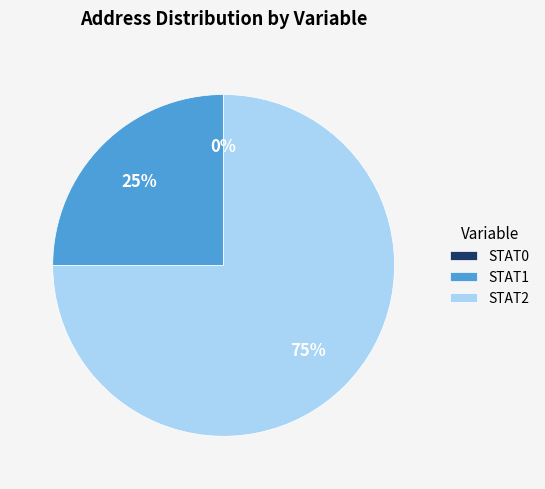

What percentage is NOT represented by STAT2?

25.0%